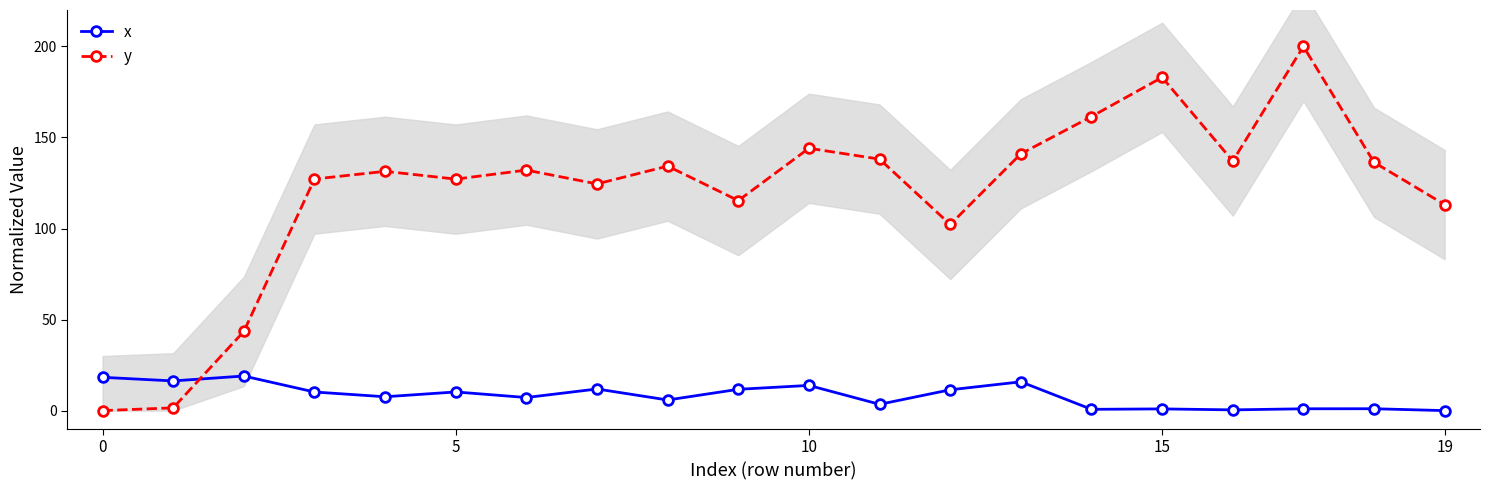

Reading left to right, what are all the values shown in this chart?

x: 18.3	16.3	19.0	10.2	7.6	10.2	7.2	11.9	5.8	11.7	13.8	3.5	11.4	15.8	0.7	0.9	0.4	1.0	1.0	0.0
y: 0.0	1.5	43.5	127.2	131.4	127.1	132.1	124.5	134.3	115.3	144.1	138.1	102.2	141.0	161.5	183.0	137.1	200.0	136.3	113.1